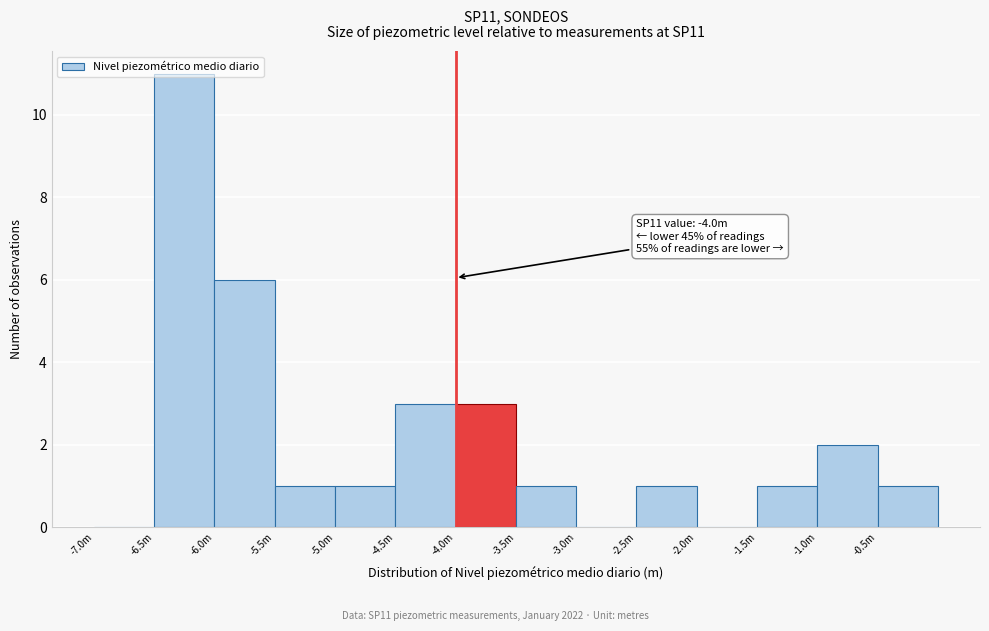

What is the maximum value shown in the chart?

11